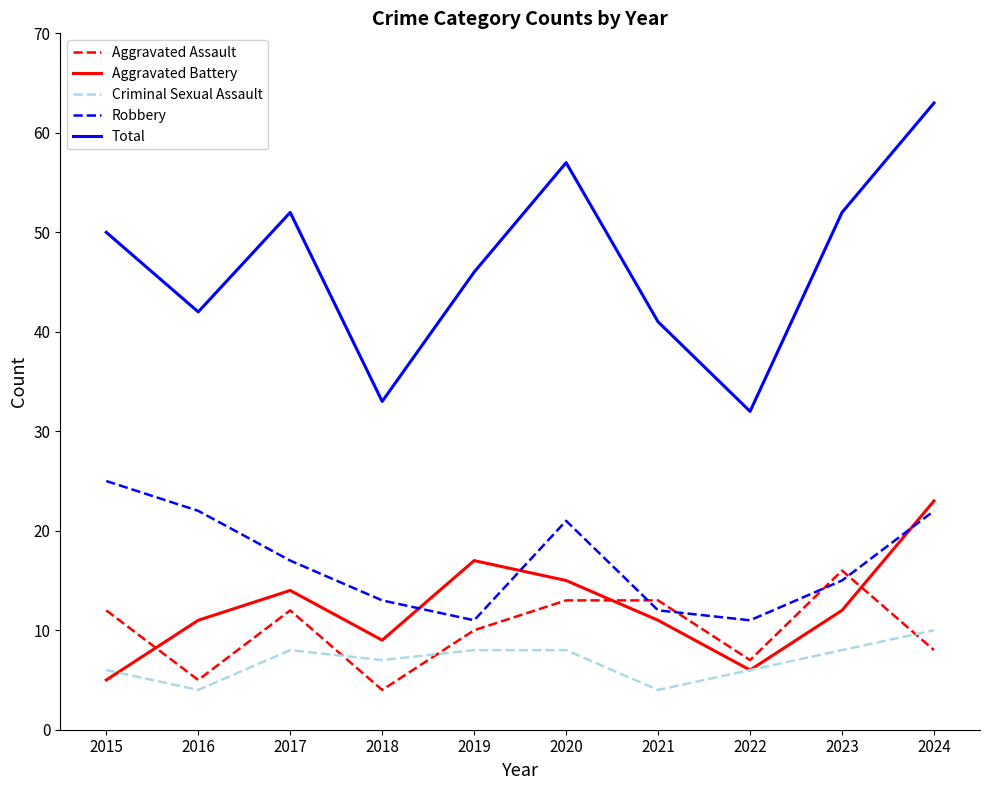

What is the greatest value displayed?

63